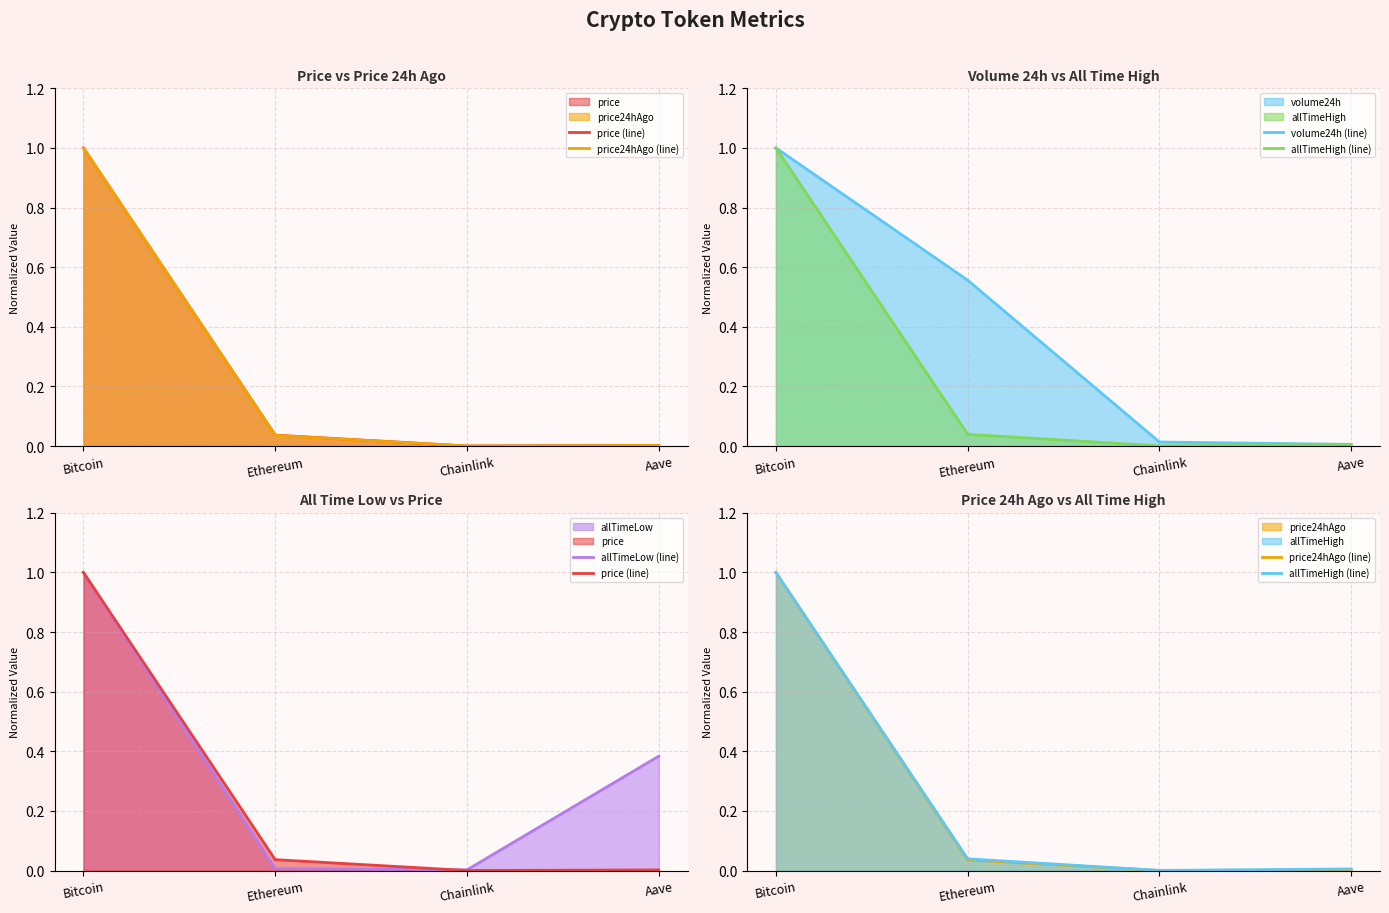

True or false: volume24h (line) has more than 1 points higher than both neighbors.

False